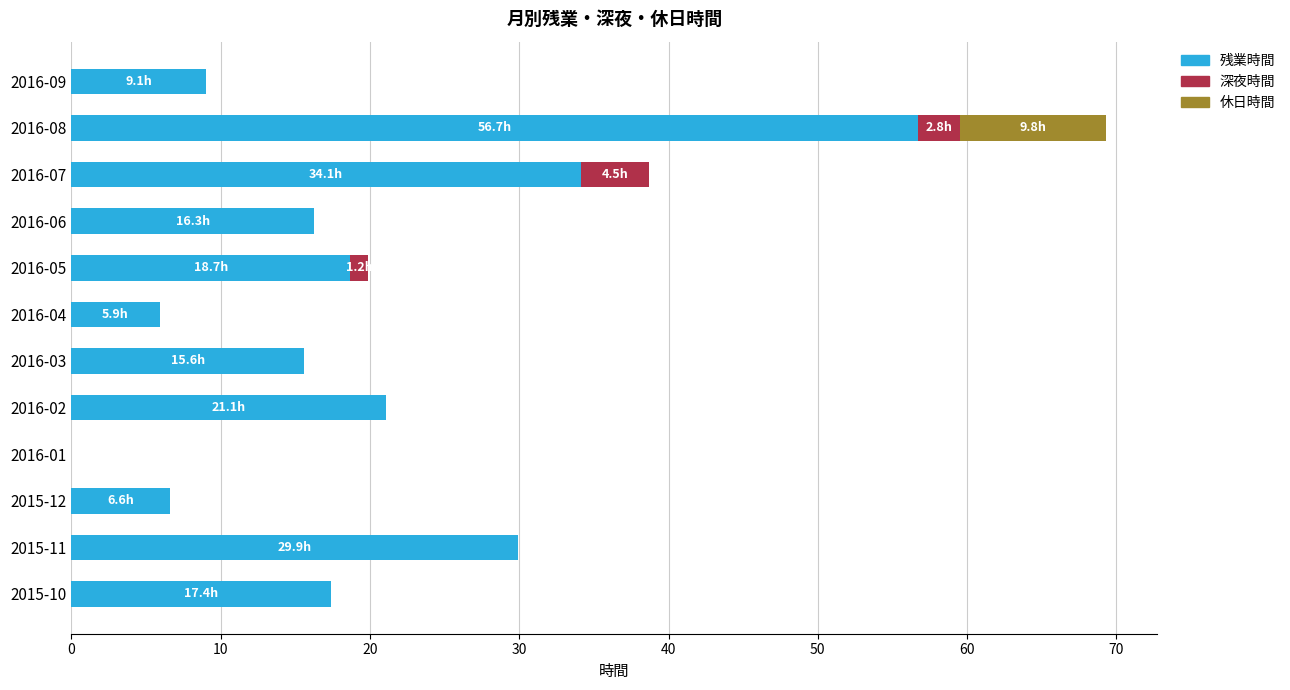

At which category is the sum across all series the highest?

2016-08